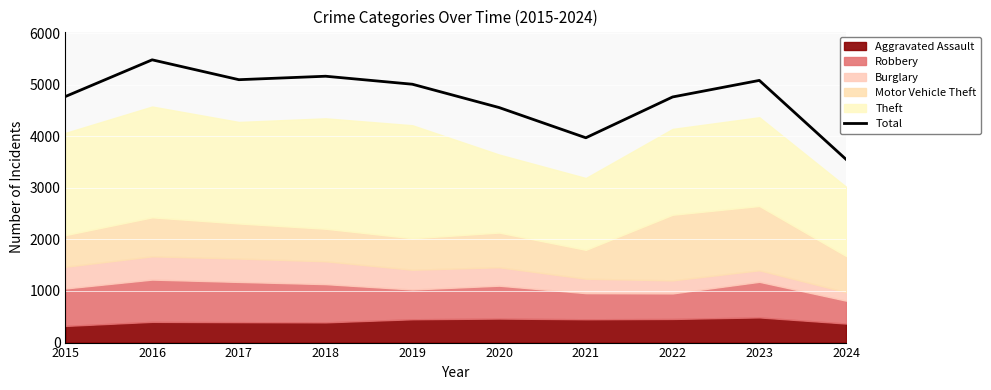

How many data points are less than 5008?

5